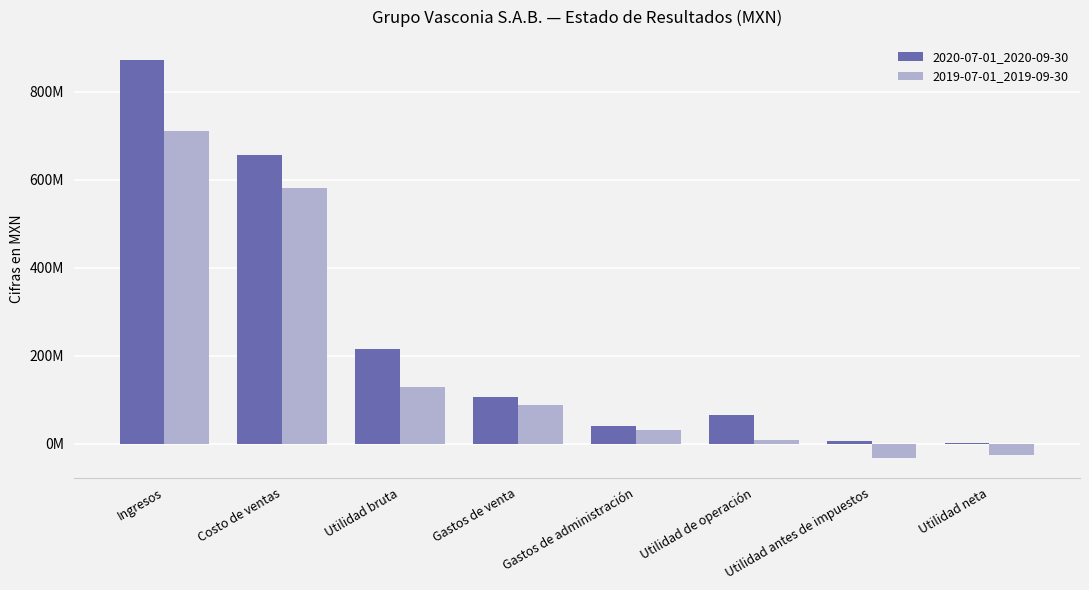

At which category is the sum across all series the highest?

Ingresos